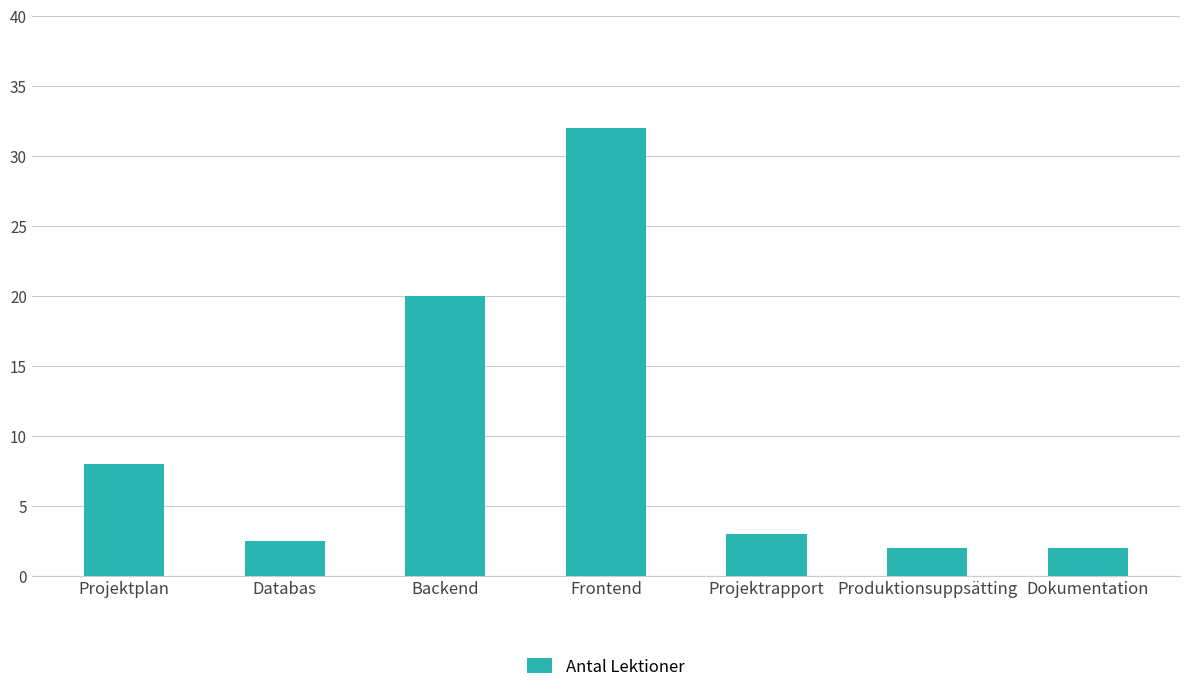

Which has a higher value, Projektplan or Databas?

Projektplan